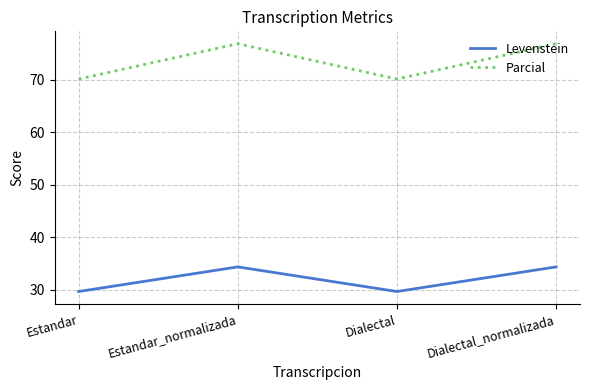

At how many categories does at least one series exceed 58?

4